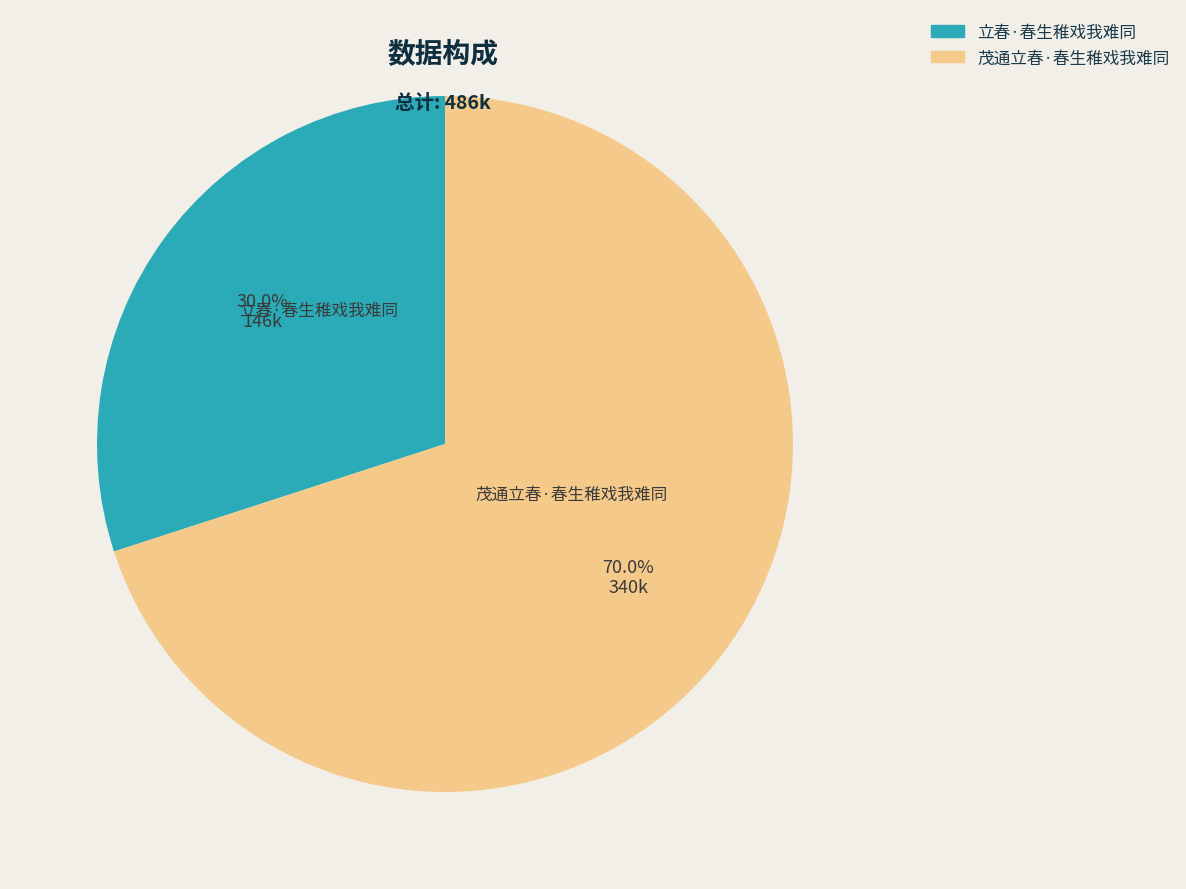

Is it true that 茂通立春·春生稚戏我难同 is 70% of the pie?

True